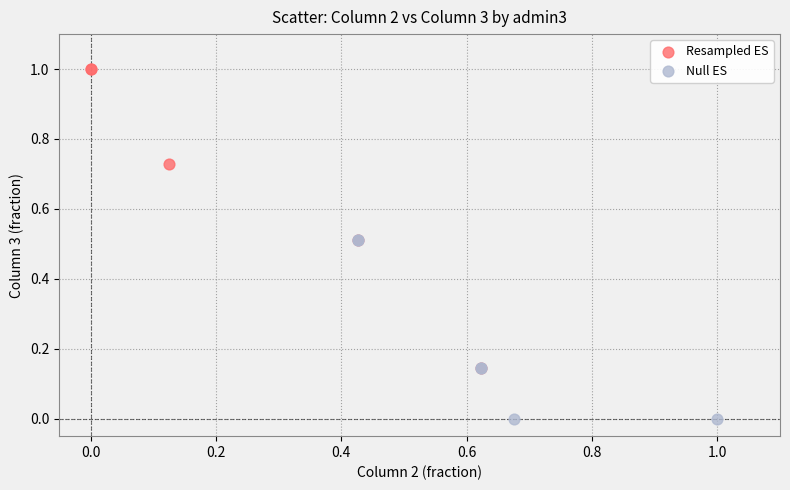

Which series reaches the minimum Y coordinate?

Null ES